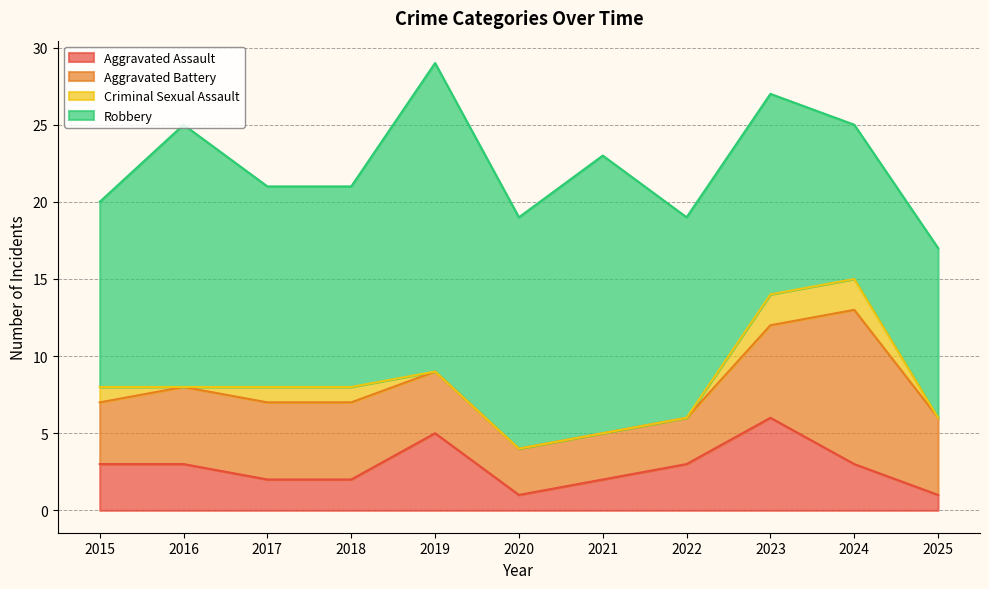

Reading left to right, extract all data points from this chart.

Aggravated Assault: 3	3	2	2	5	1	2	3	6	3	1
Aggravated Battery: 4	5	5	5	4	3	3	3	6	10	5
Criminal Sexual Assault: 1	0	1	1	0	0	0	0	2	2	0
Robbery: 12	17	13	13	20	15	18	13	13	10	11